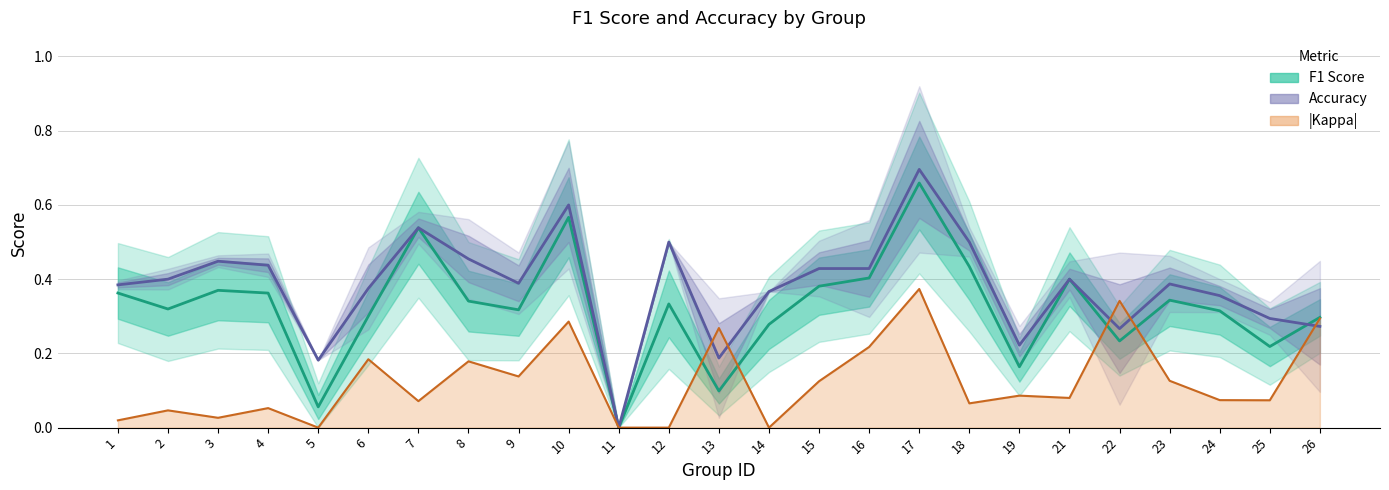

What is the difference between the second highest and minimum values in the |Kappa| series?

0.3